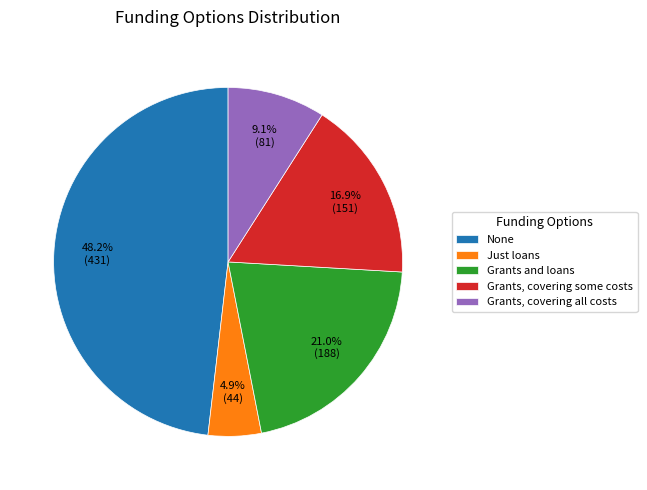

What percentage do Grants, covering all costs and None together represent?

57.2%